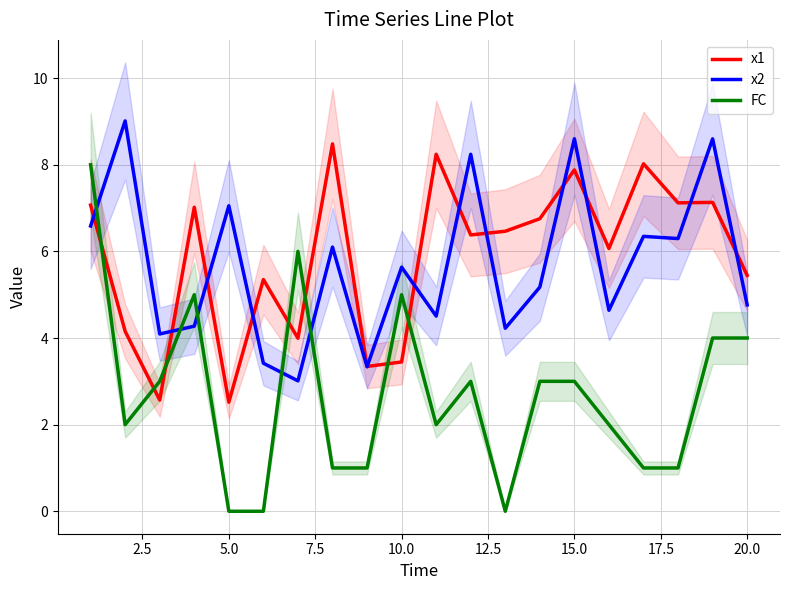

What is the maximum value for FC?

8.0